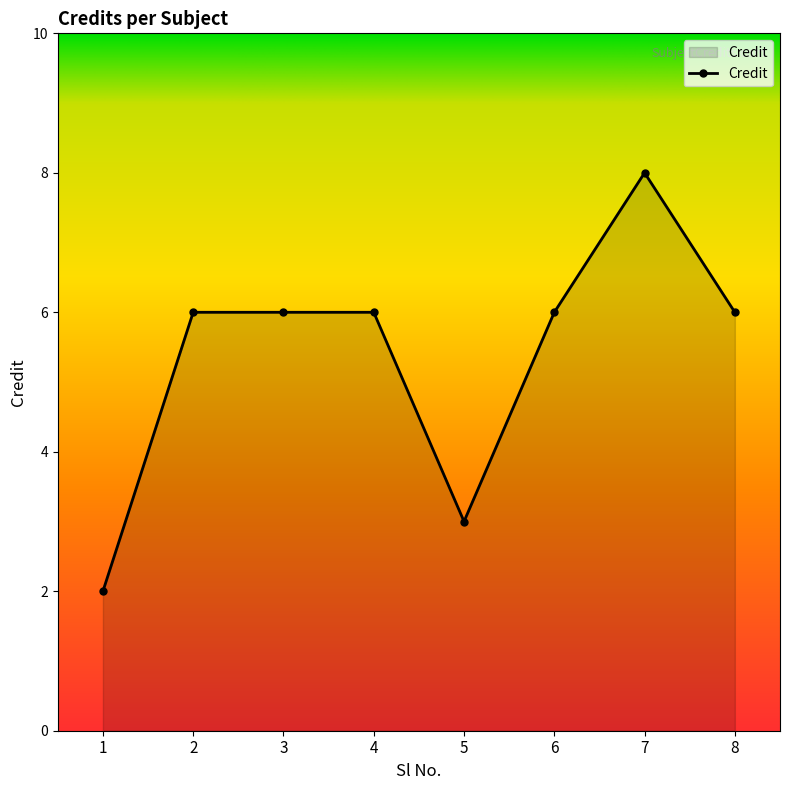

Reading right to left, extract all data points from this chart.

6	8	6	3	6	6	6	2